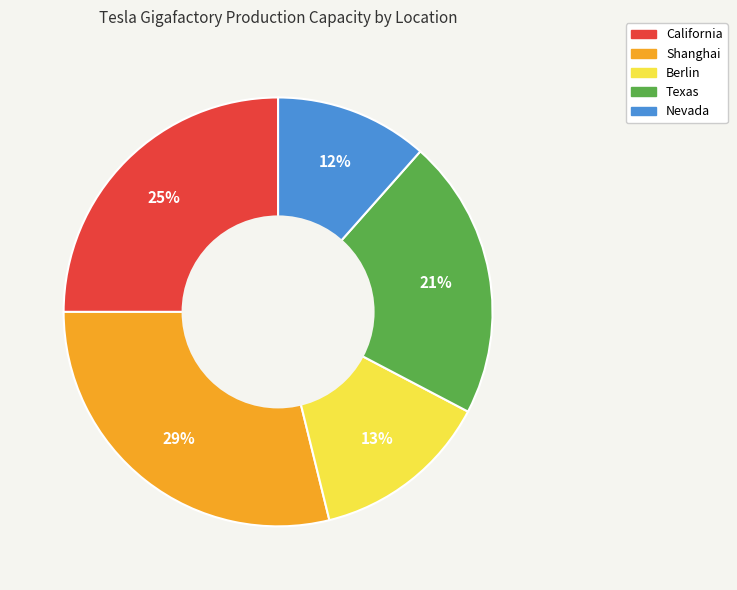

Is the sum of Berlin and Texas greater than half?

No